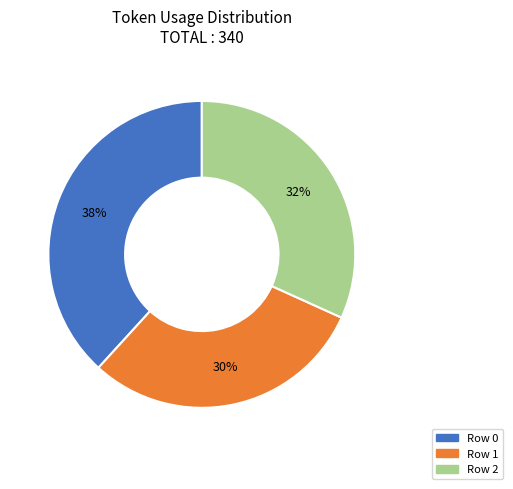

To the nearest percent, what is the difference between the largest and smallest slice percentages?

8%